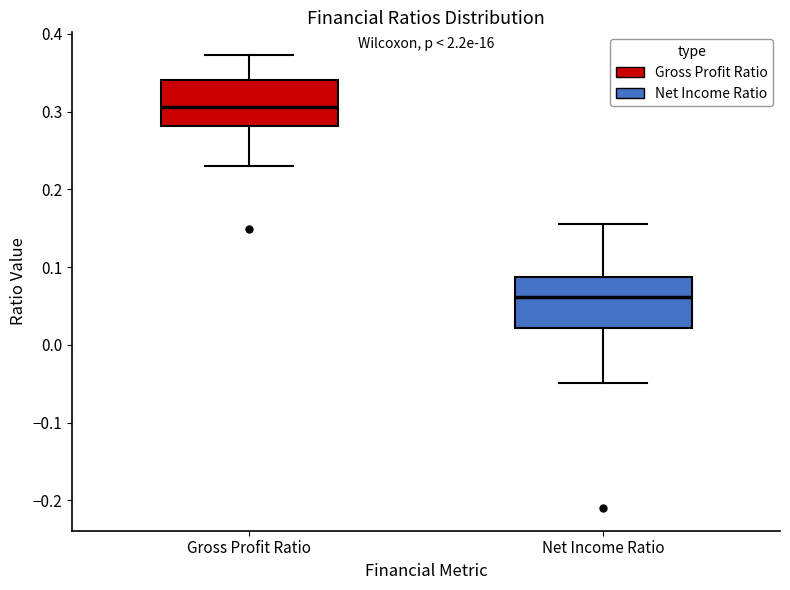

Reading left to right, read every box against the y-axis: the position of its median line, the range the box covers, and the ends of its whiskers. The values are not printed on the chart, so give them approximately, as read against the axis.

Gross Profit Ratio: median 0.31, box 0.28 to 0.34, whiskers 0.23 to 0.37
Net Income Ratio: median 0.06, box 0.02 to 0.09, whiskers -0.05 to 0.16